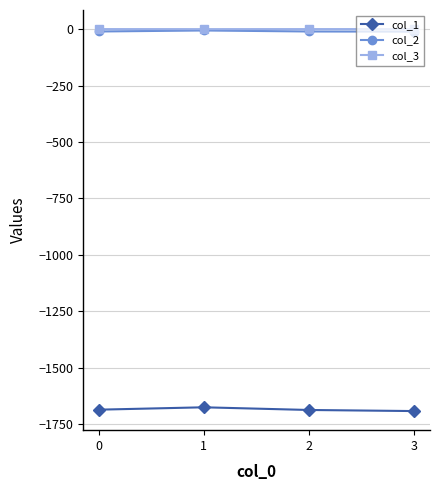

Is the value of col_1 at 1 greater than the value of col_2 at 3?

No